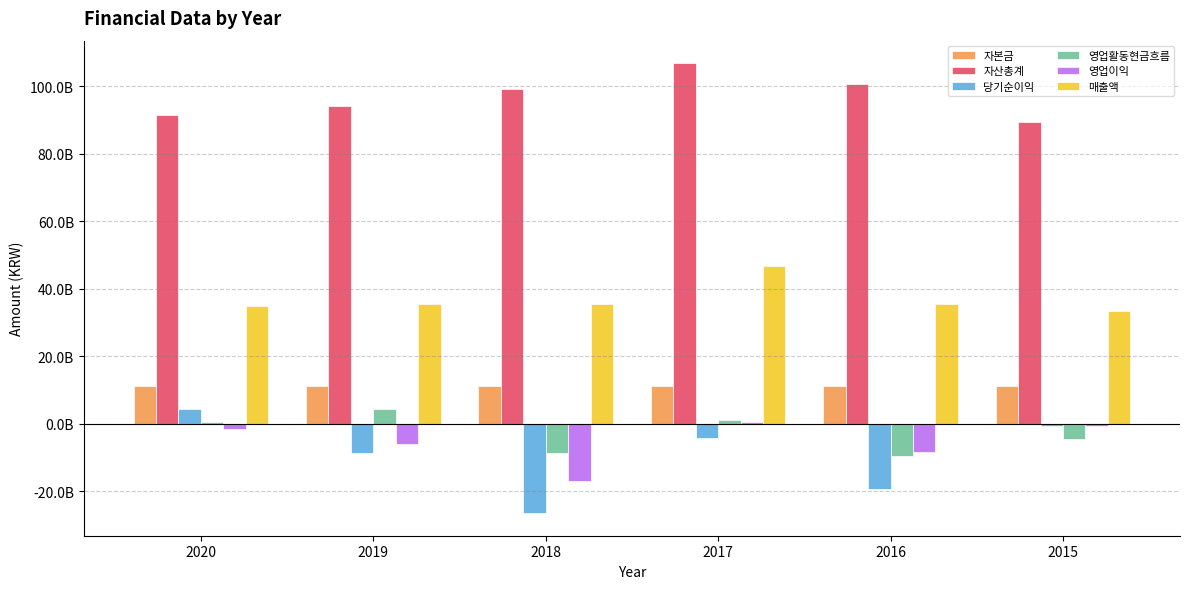

Reading left to right, list all the values displayed in this chart.

자본금: 2020=11027972500	2019=11027972500	2018=11027972500	2017=11027972500	2016=11027972500	2015=11022972500
자산총계: 2020=91544239206	2019=94134128546	2018=99226389950	2017=106906184275	2016=100647827815	2015=89582794810
당기순이익: 2020=4284014359	2019=-8592018360	2018=-26584553049	2017=-4282232499	2016=-19289047122	2015=-656849471
영업활동현금흐름: 2020=493241230	2019=4286454686	2018=-8727271640	2017=922132904	2016=-9629965282	2015=-4596347279
영업이익: 2020=-1530056408	2019=-6175155592	2018=-17058781465	2017=561994528	2016=-8415579271	2015=-671123268
매출액: 2020=34790558634	2019=35418105987	2018=35561640817	2017=46866564778	2016=35440727579	2015=33270438736